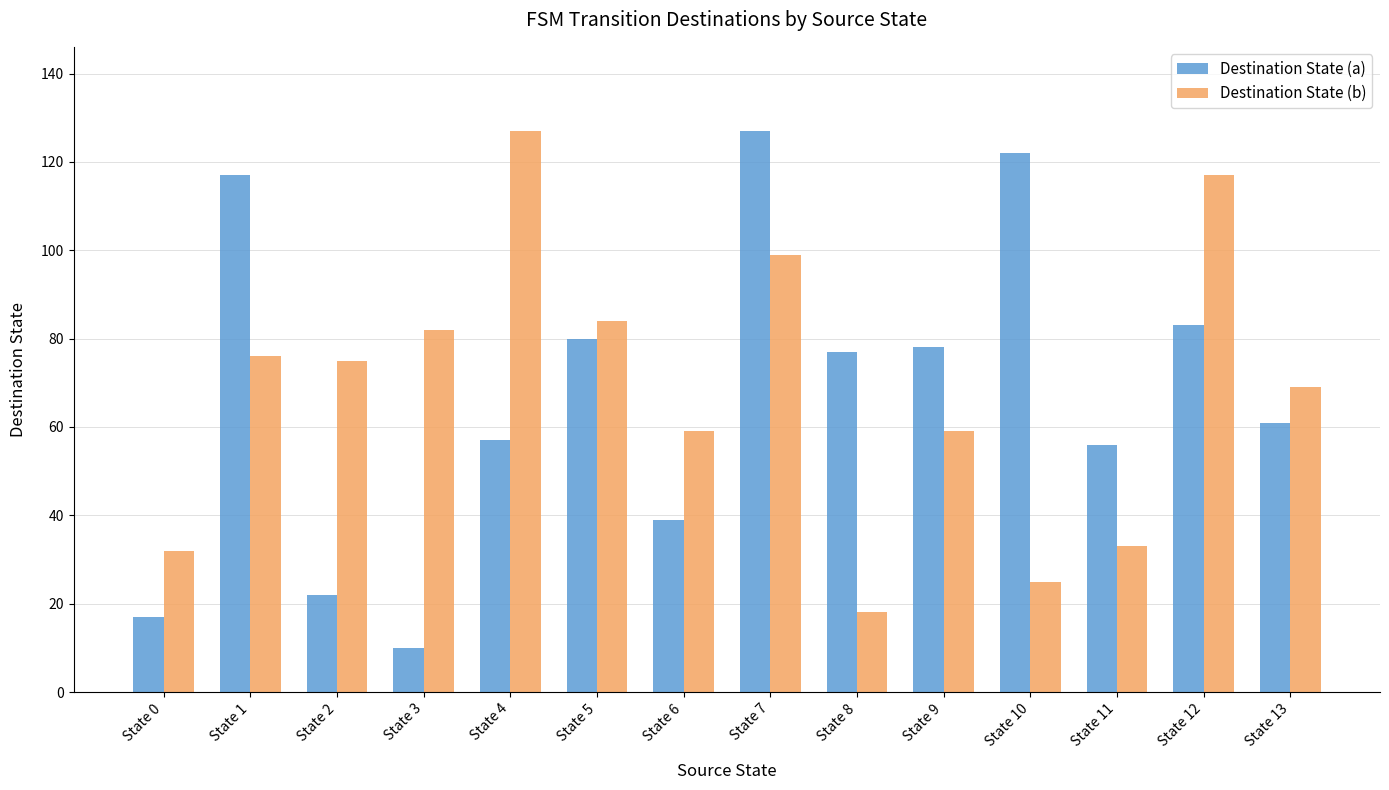

What is the maximum value shown in the chart?

127